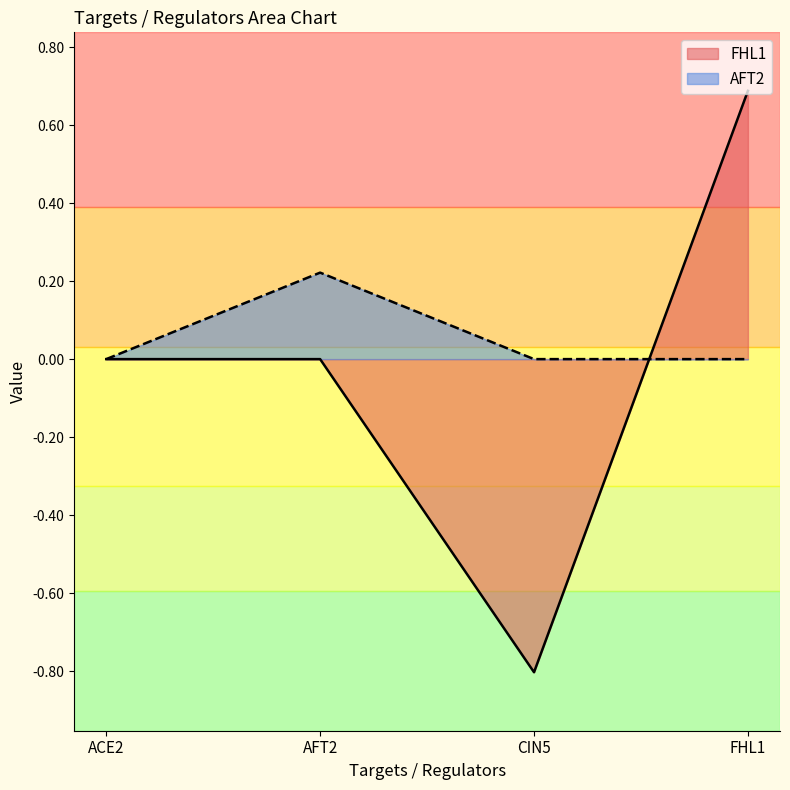

The FHL1 series shows -0.3 at CIN5. True or false?

False